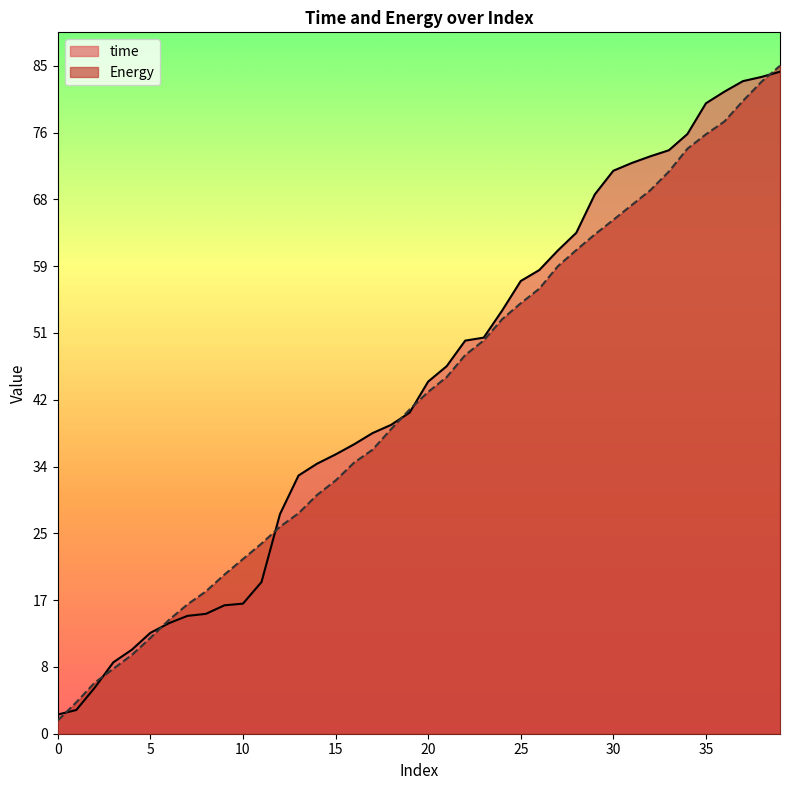

Where is Energy nearest to the value 43?

20